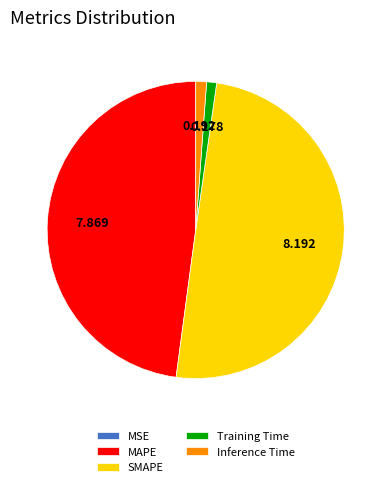

Which category has the biggest portion of the pie?

SMAPE